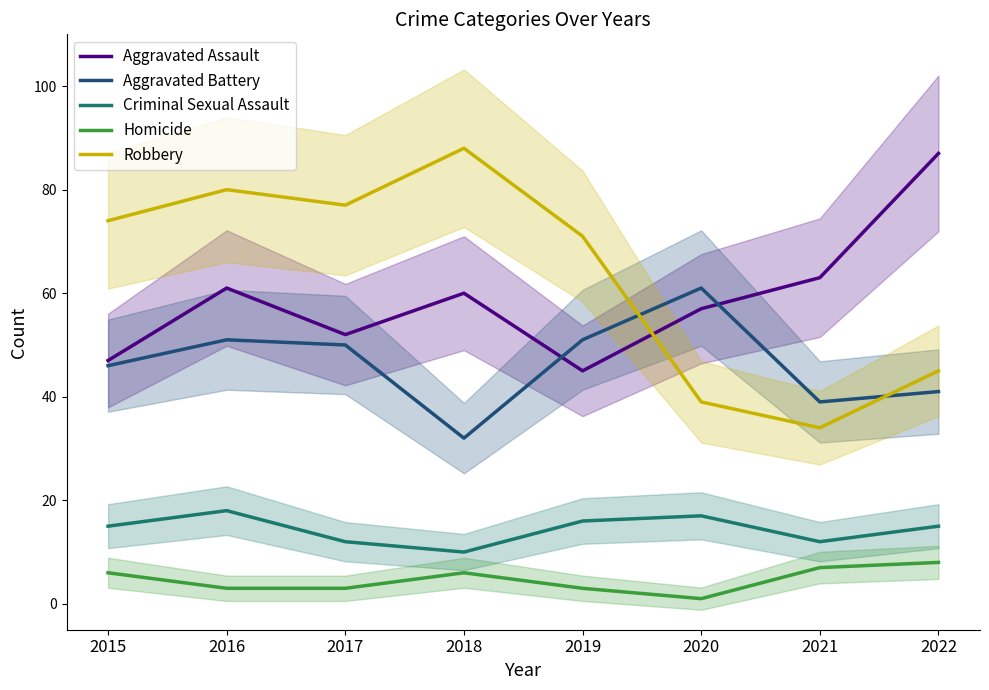

Reading left to right, list all the values displayed in this chart.

Aggravated Assault: 47	61	52	60	45	57	63	87
Aggravated Battery: 46	51	50	32	51	61	39	41
Criminal Sexual Assault: 15	18	12	10	16	17	12	15
Homicide: 6	3	3	6	3	1	7	8
Robbery: 74	80	77	88	71	39	34	45